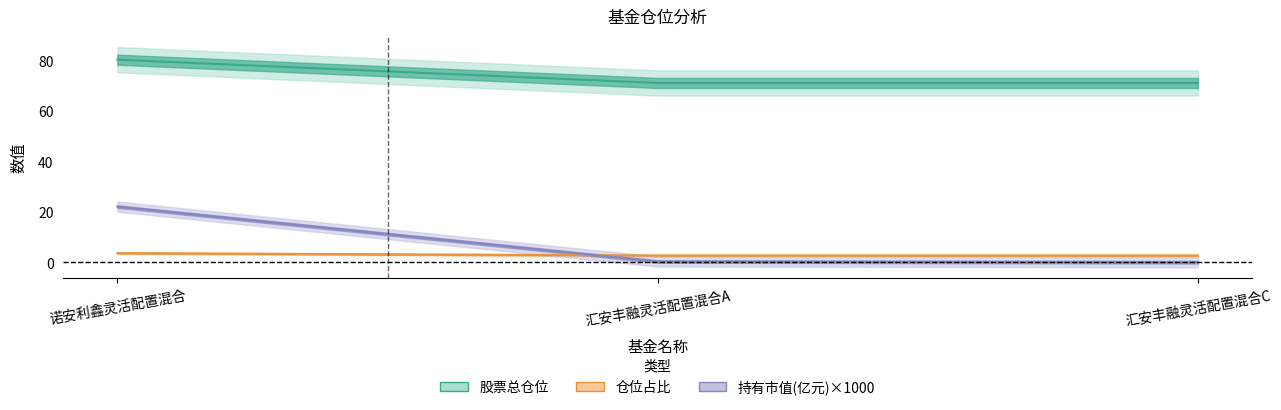

What is the label of the 2nd point from the right?

汇安丰融灵活配置混合A